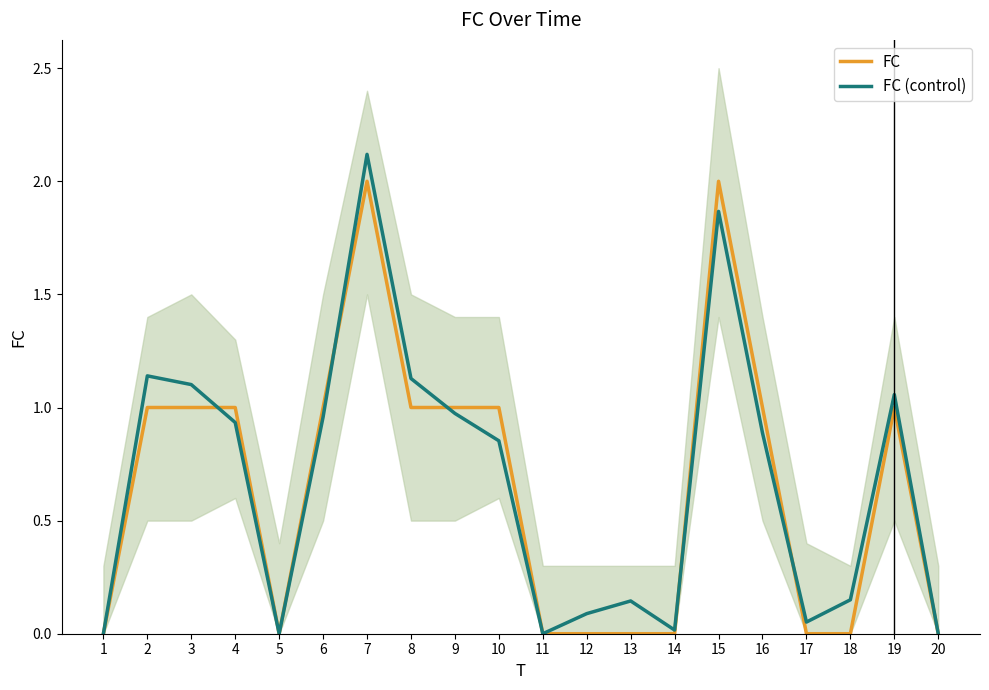

At how many categories does at least one series exceed 0?

16